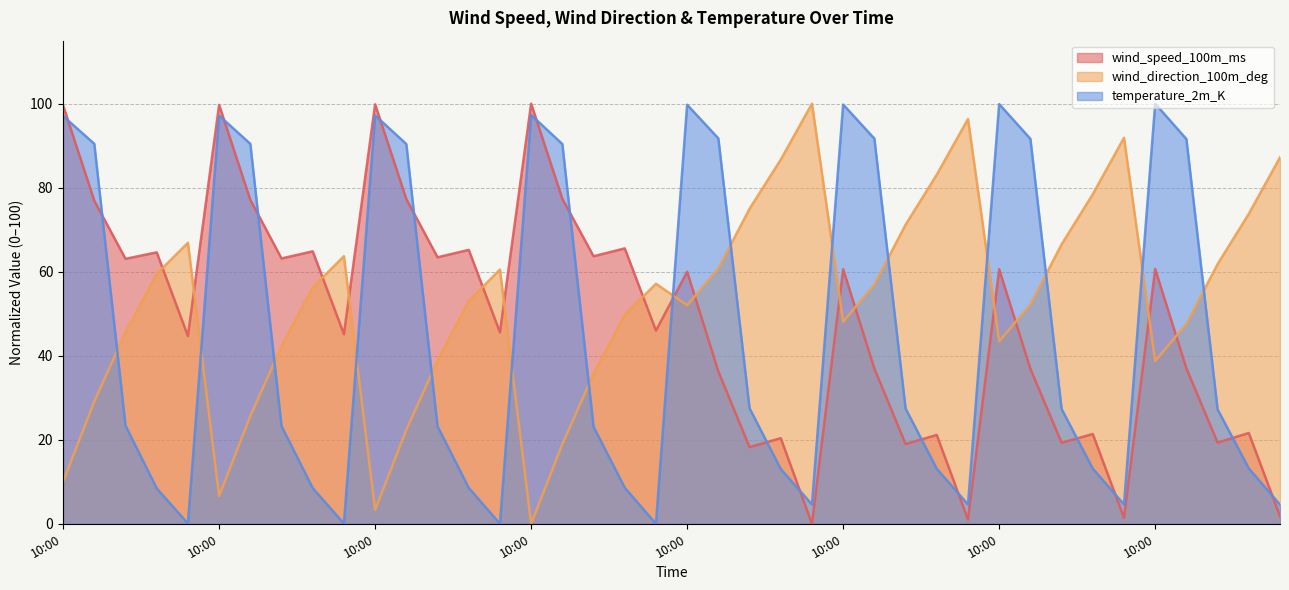

At which label is wind_direction_100m_deg closest to 50?

13:00